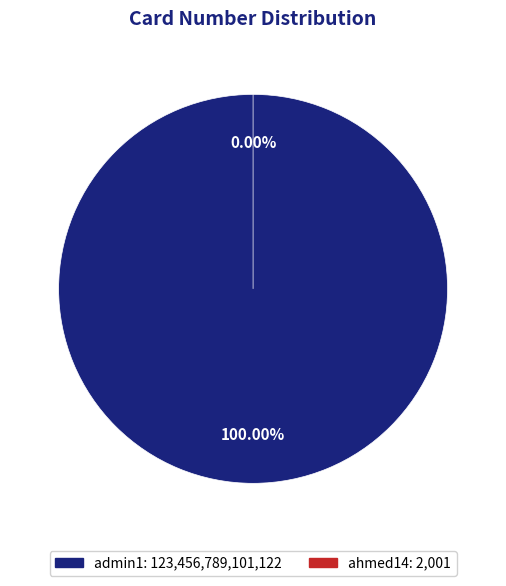

Which category has the biggest portion of the pie?

admin1